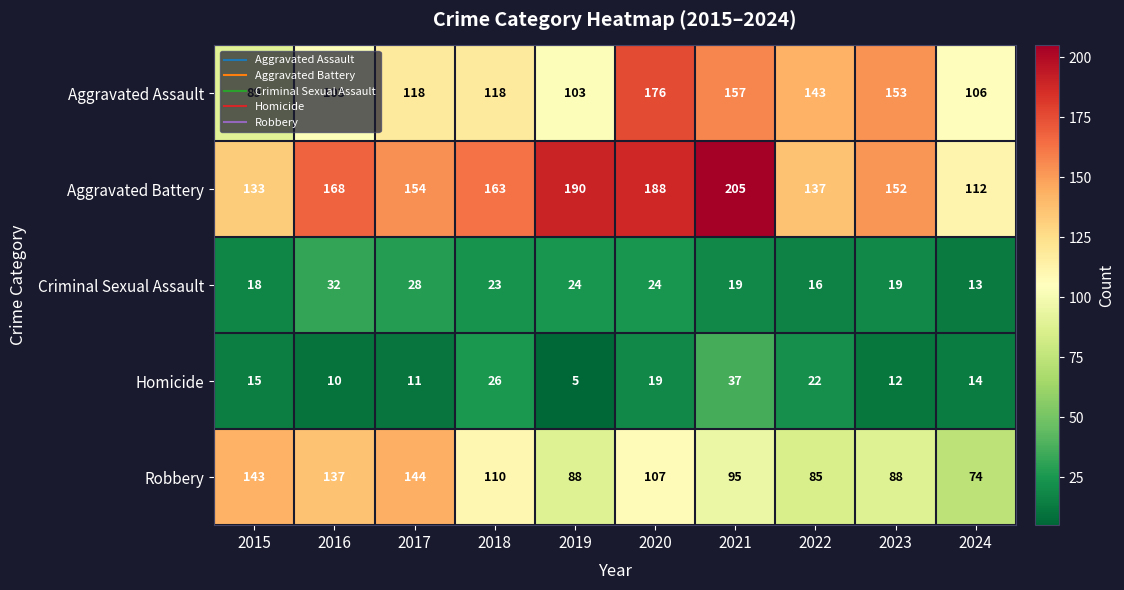

What is the maximum value shown in the chart?

205